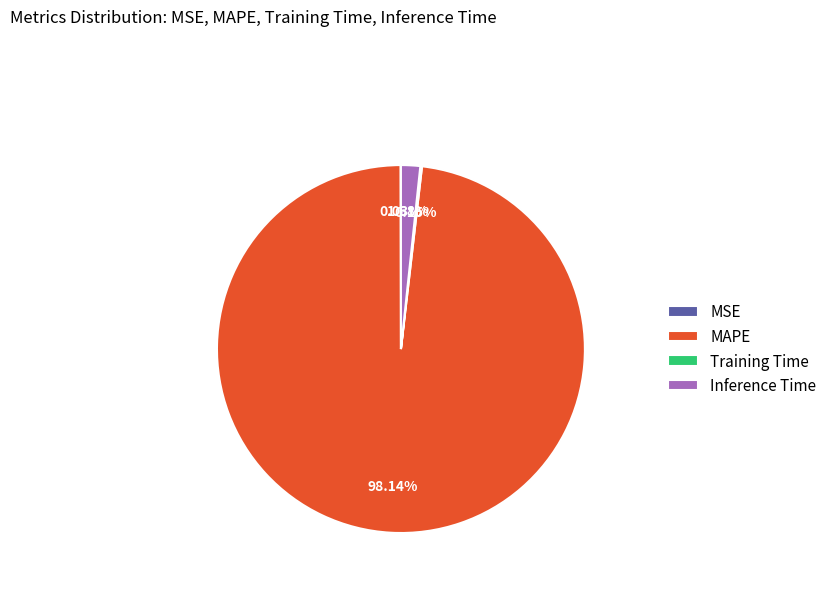

What is the largest slice in the pie chart?

MAPE